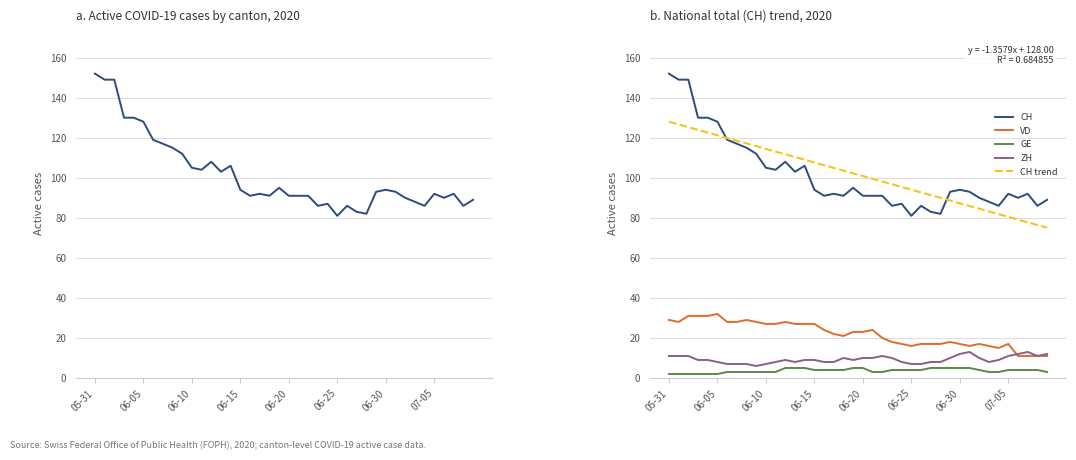

What is the maximum value shown in the chart?

152.0